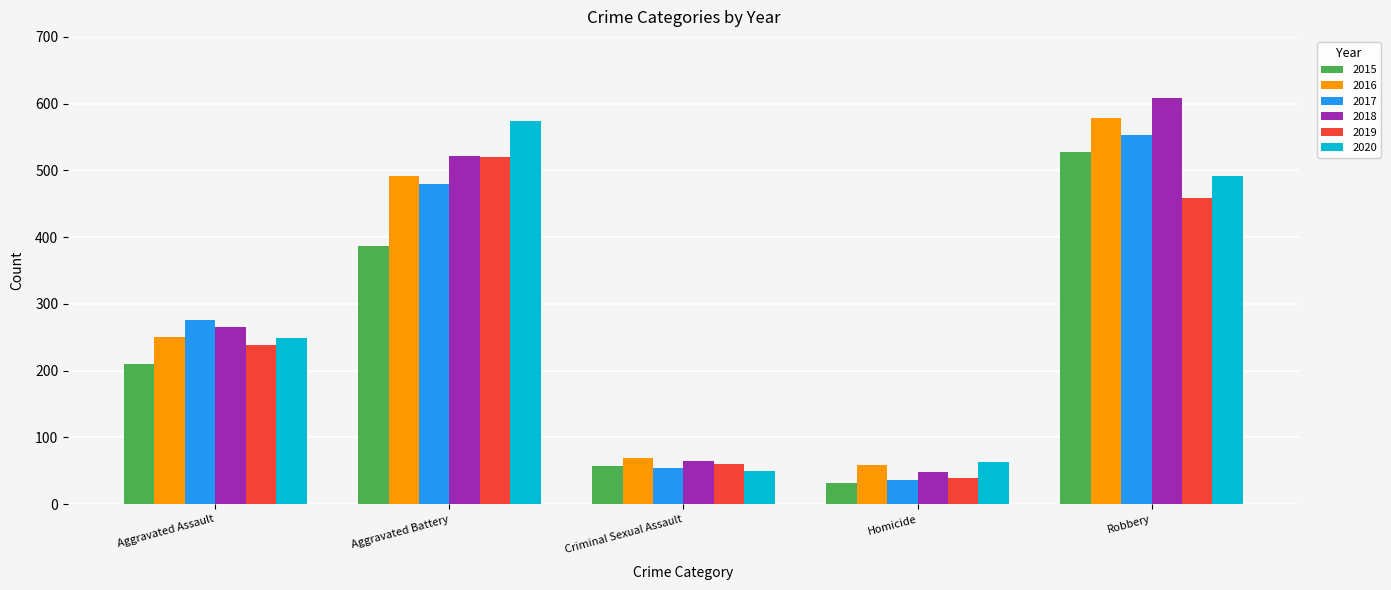

What is the smallest value displayed?

32